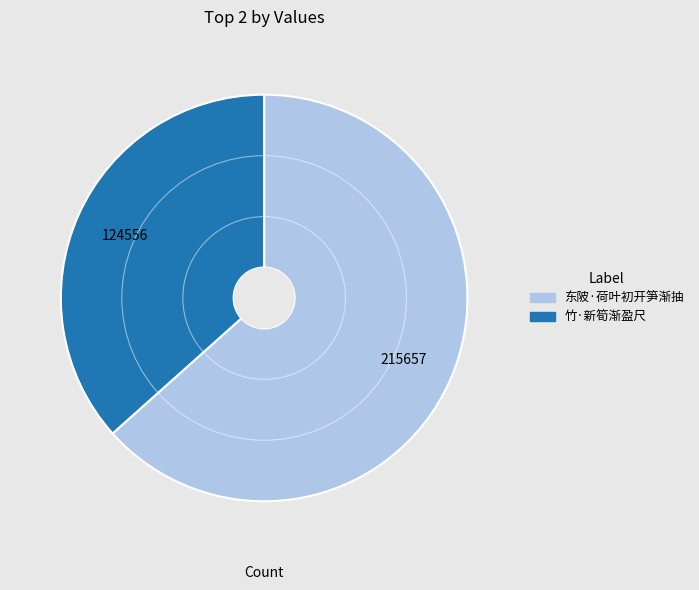

Which has a higher value, 竹·新筍渐盈尺 or 东陂·荷叶初开笋渐抽?

东陂·荷叶初开笋渐抽